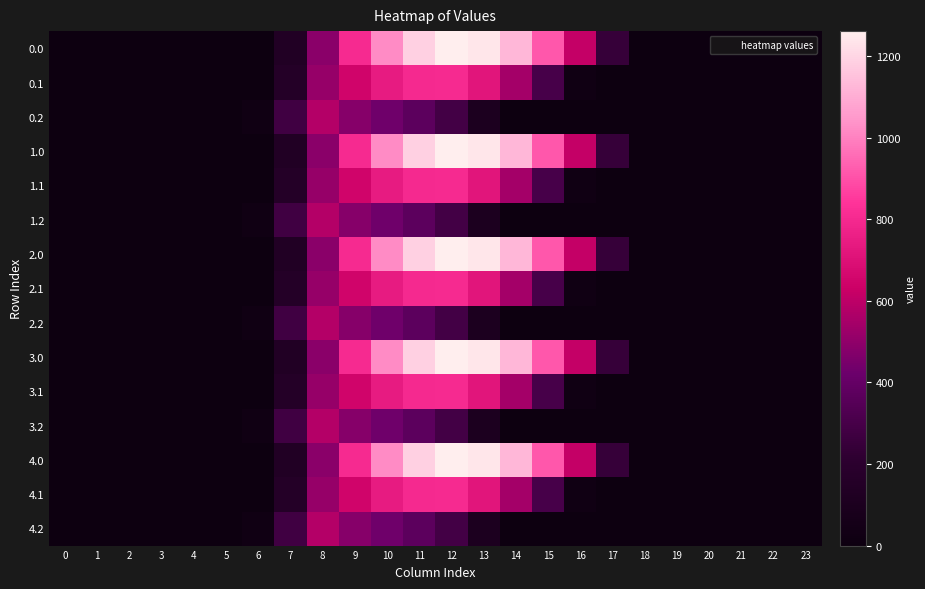

Which has a higher value, 3 or 15?

15